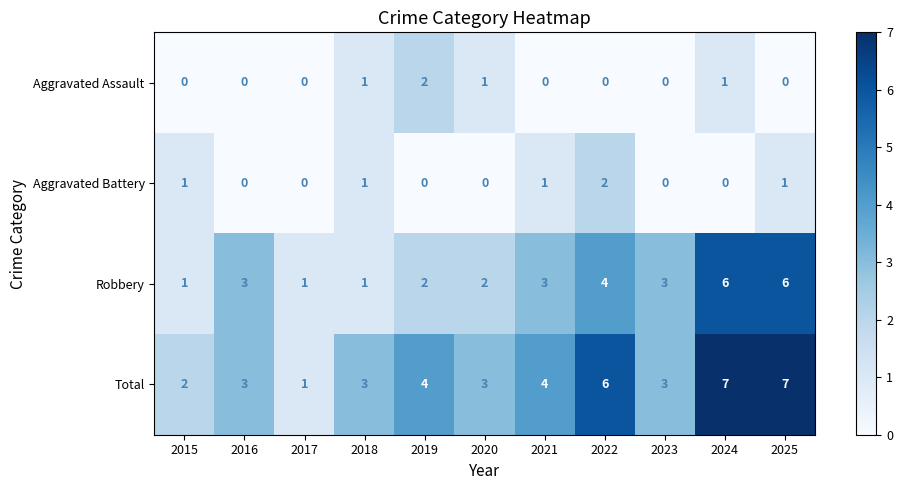

What is the sum of the Robbery values at 2024 and 2022?

10